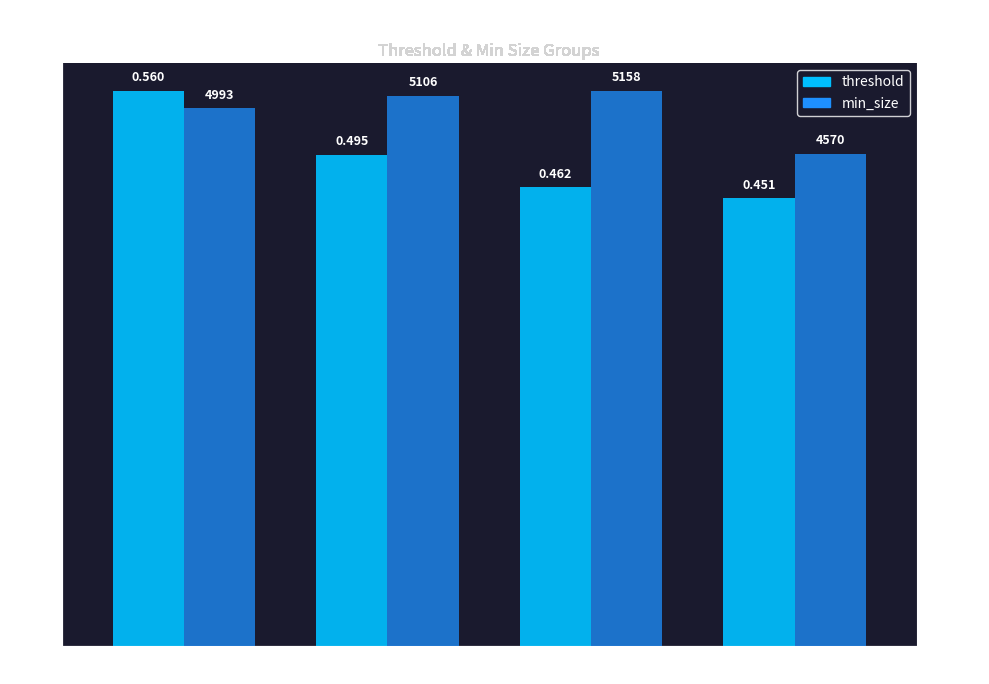

What is the sum of the min_size values at Group 0 and Group 3?

9563.0